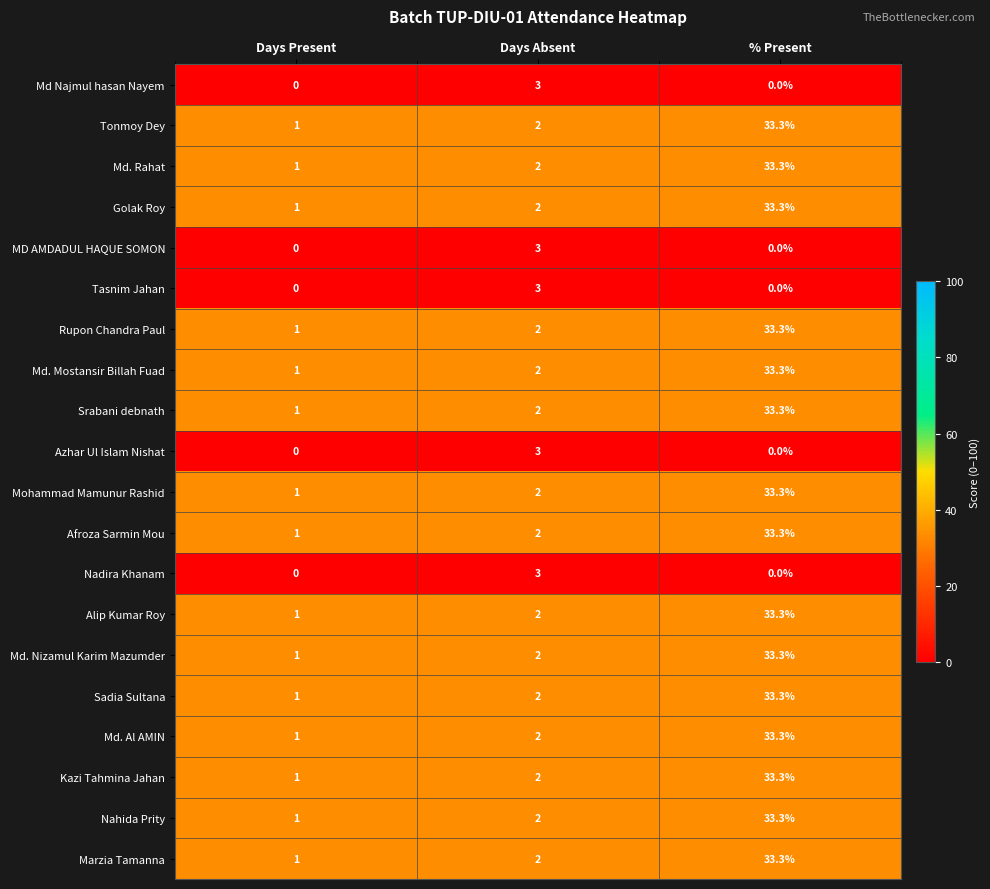

The value of MD AMDADUL HAQUE SOMON at Days Present is 1.2. True or false?

False